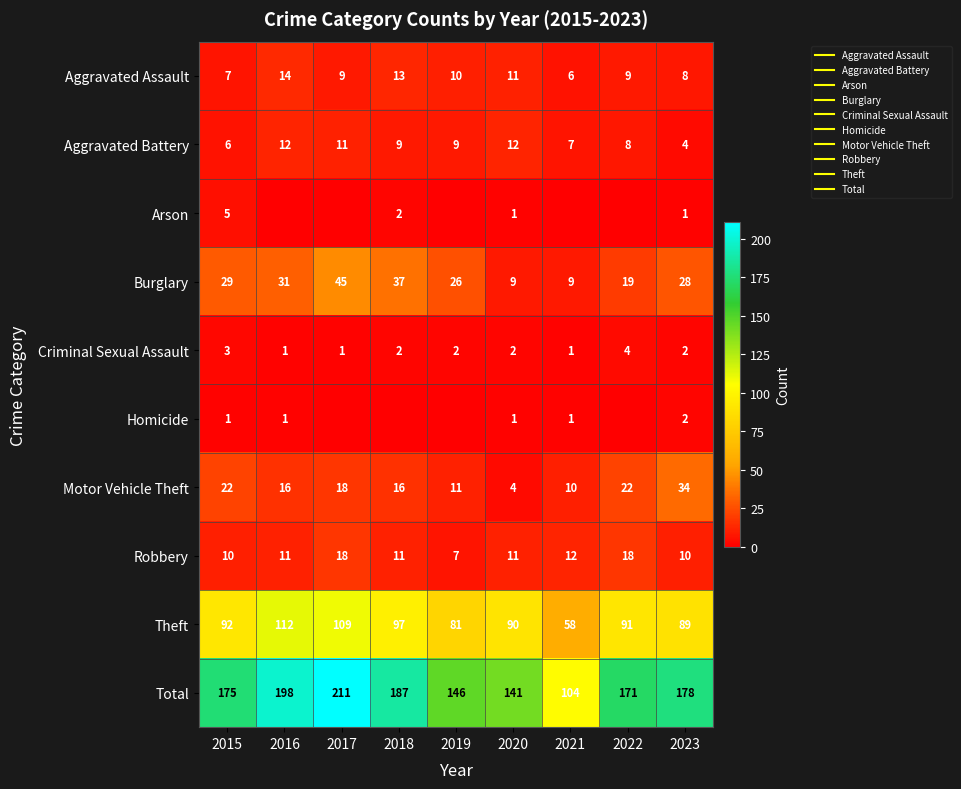

Which series has the largest total across all categories?

Total